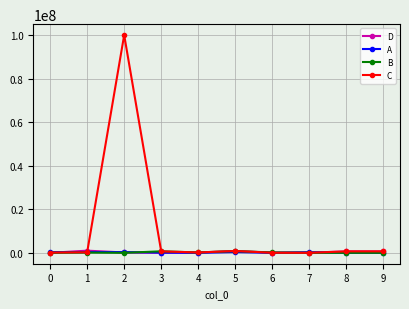

How many lines are shown in the chart?

4